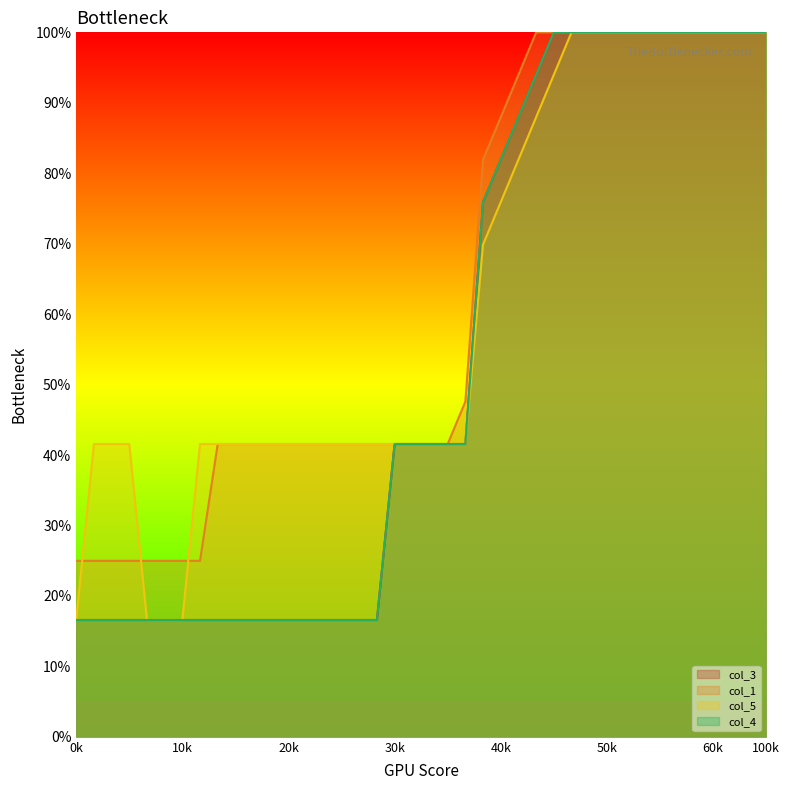

Does the chart display data point markers on the line(s)?

No